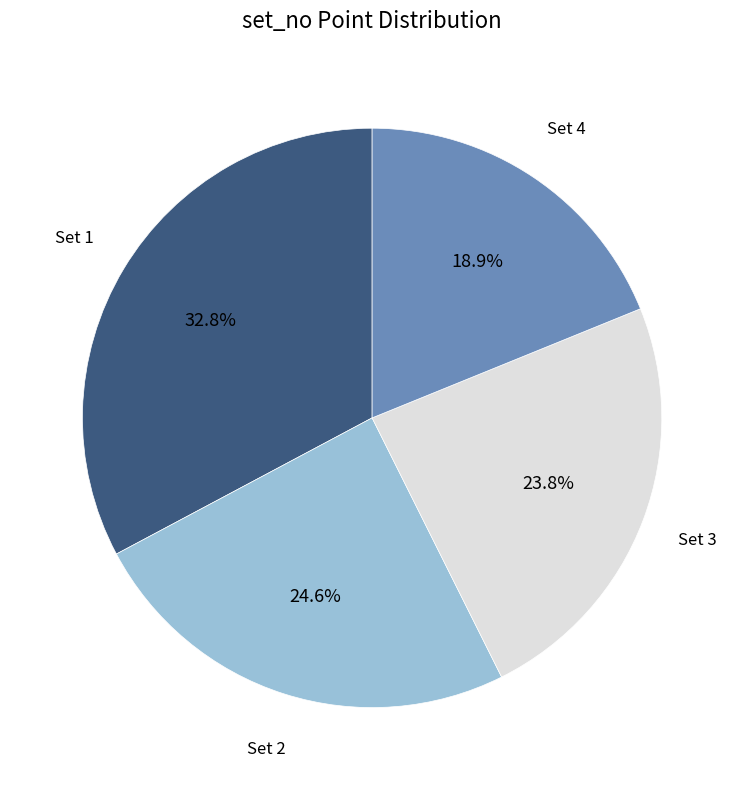

Does any single category account for the majority?

No